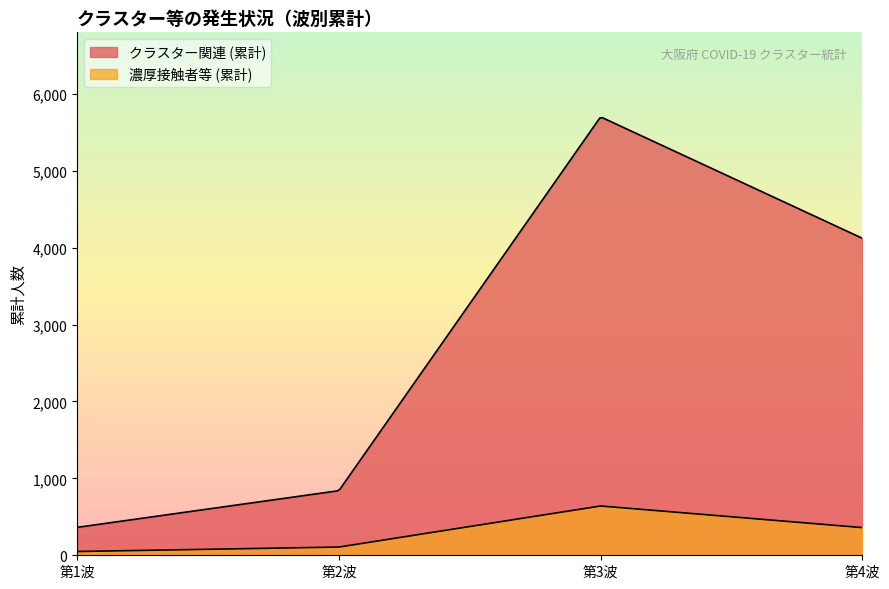

What is the sum of all クラスター関連 (累計) values?

11026